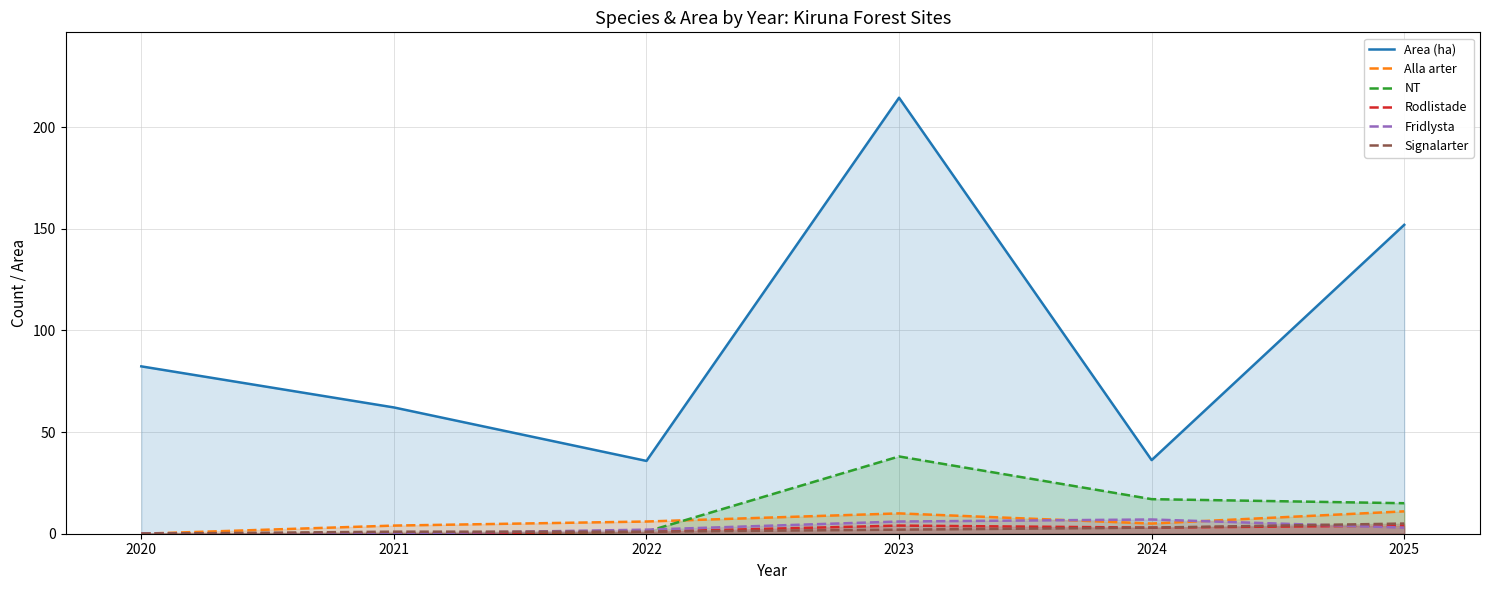

What is the difference between the maximum and minimum values in the Alla arter series?

11.0